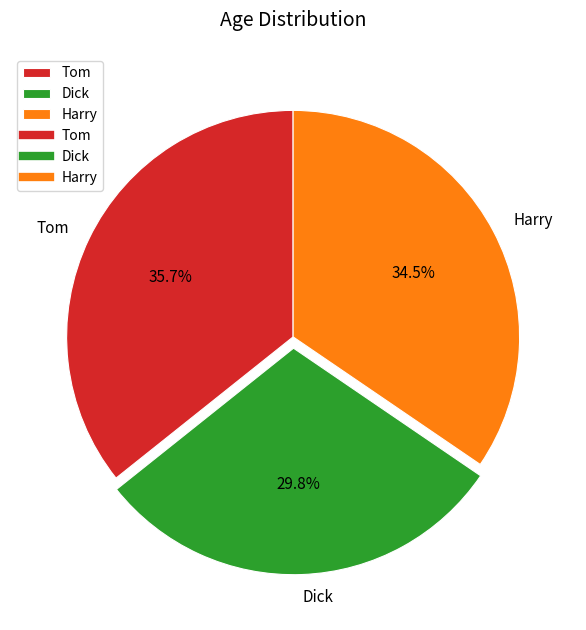

What portion of the pie excludes Tom?

64.3%